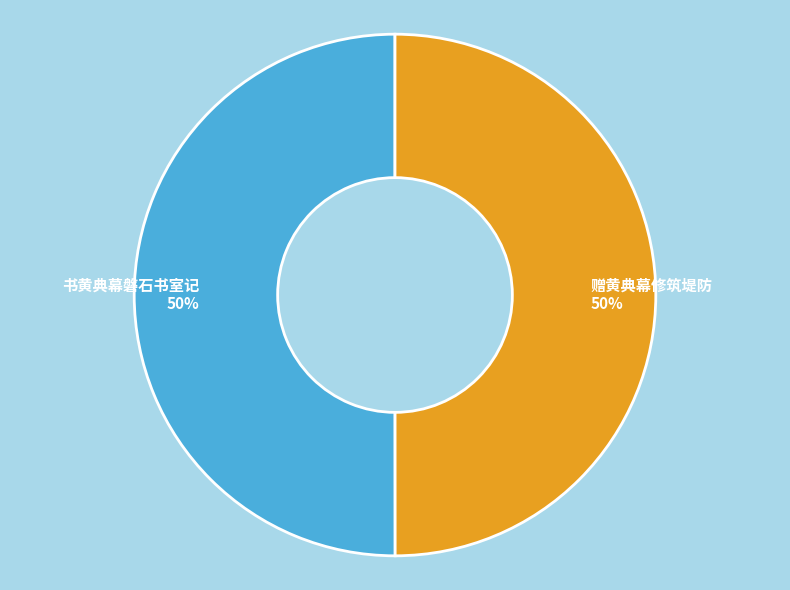

Do 书黄典幕磐石书室记 and 赠黄典幕修筑堤防 together represent more than half of the pie?

Yes